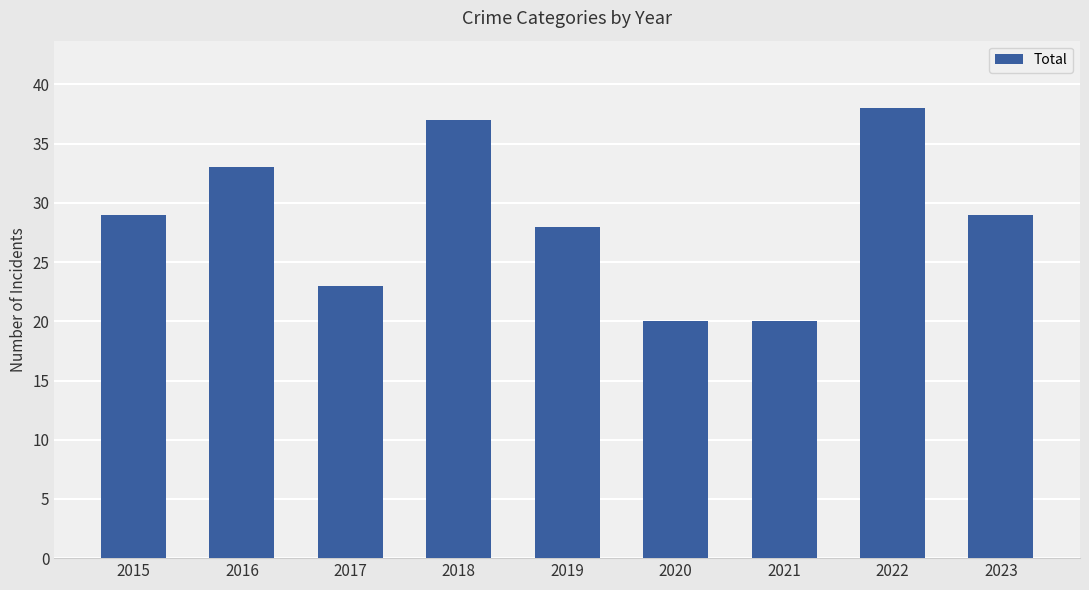

What is the value of the 7th bar from the left?

20